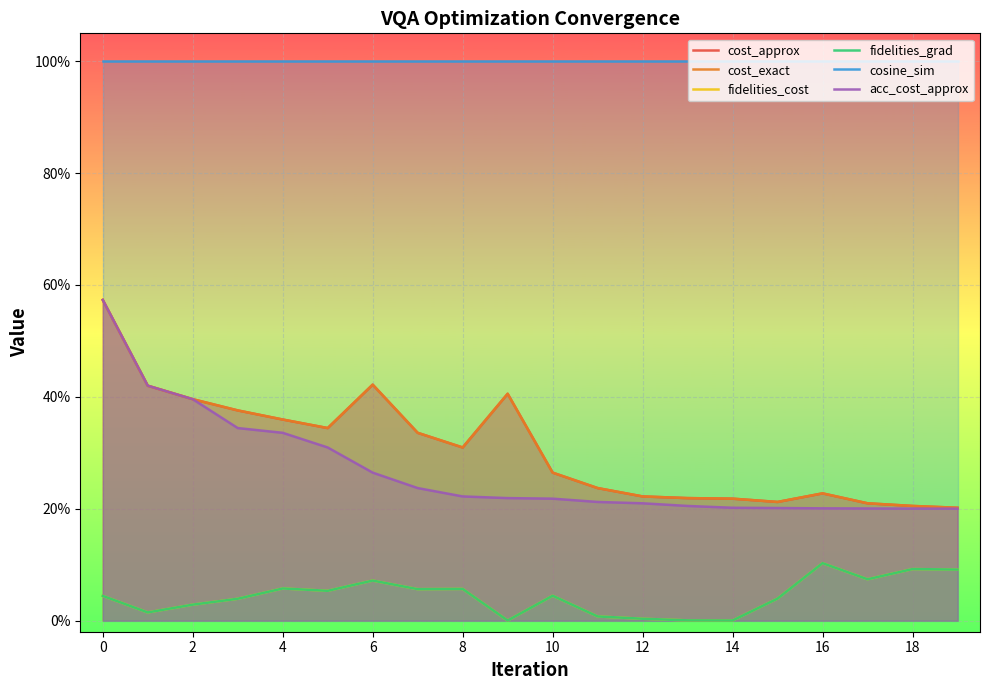

What is the label of the 18th point from the left?

17